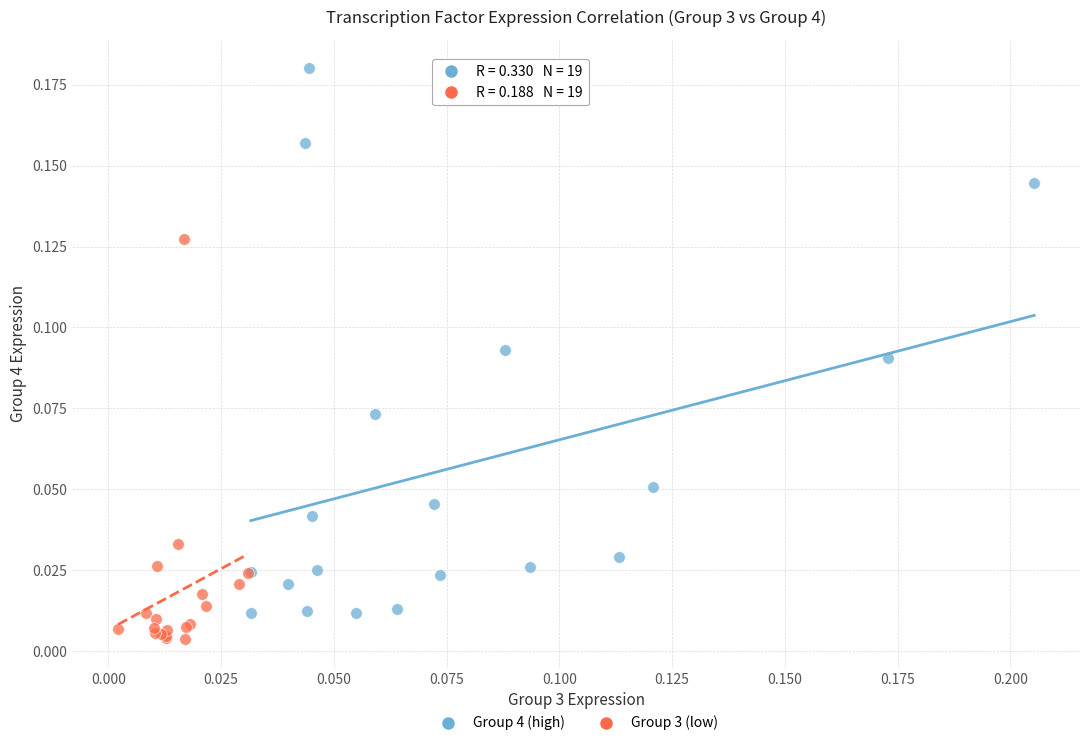

What are all the series names shown in the legend?

Group 4 (high), Group 3 (low)